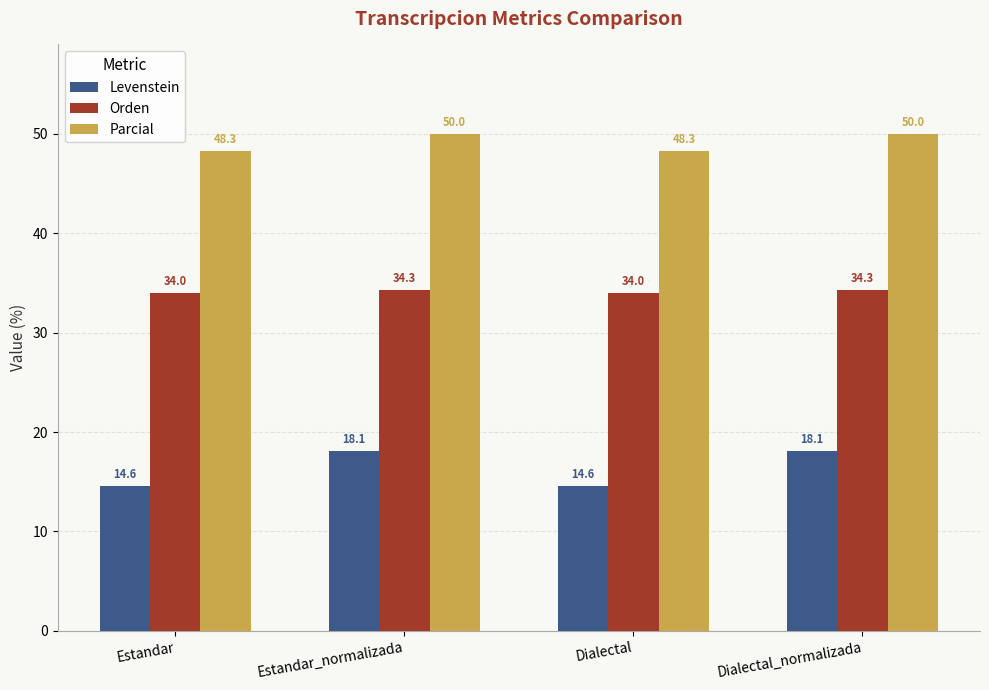

What is the highest value of the Levenstein series?

18.1